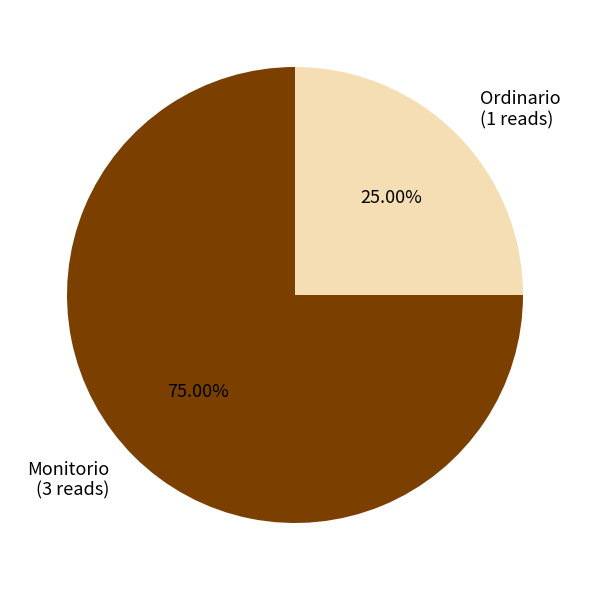

What is the ratio of the value at Ordinario to the value at Monitorio?

0.3